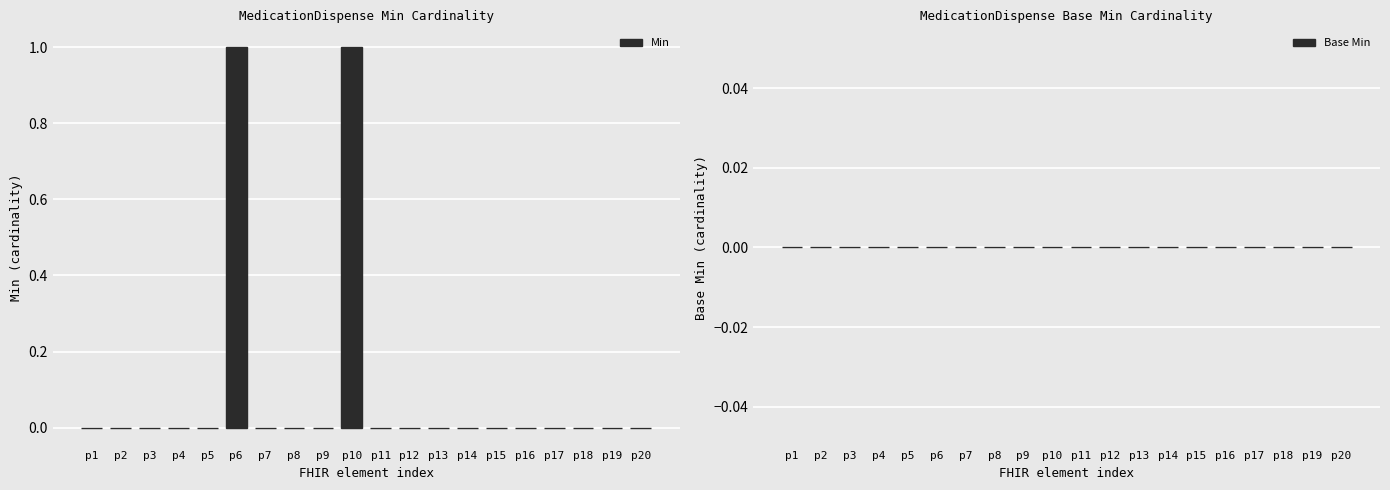

True or false: the data shows -1 at p3.

False